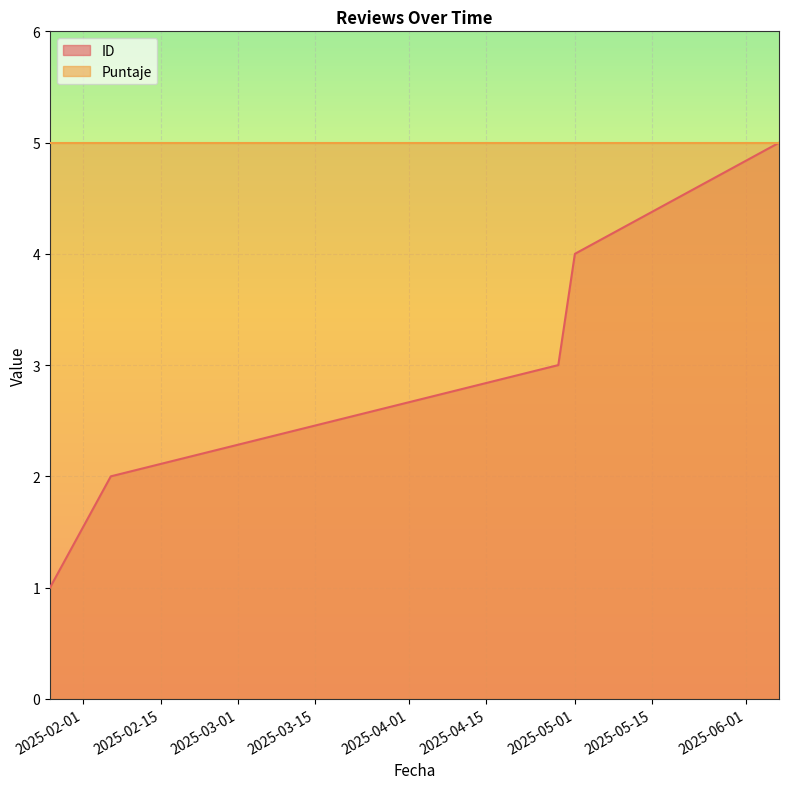

List the labels in order of value, smallest first.

2025-01-26, 2025-02-06, 2025-04-28, 2025-05-01, 2025-06-07